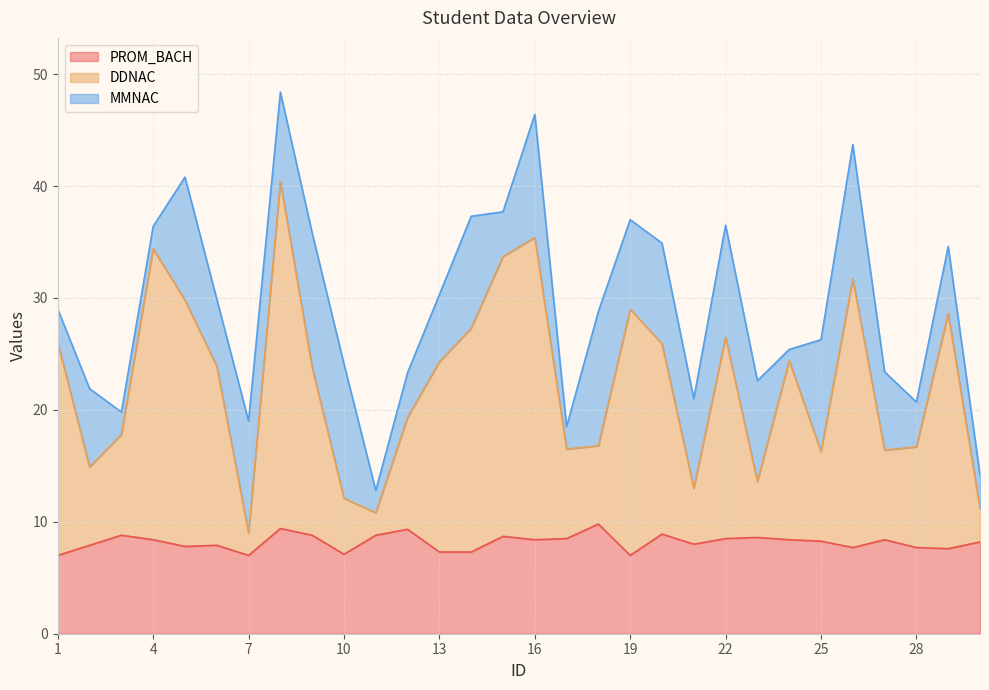

What is the total value across all series at 7?

19.0